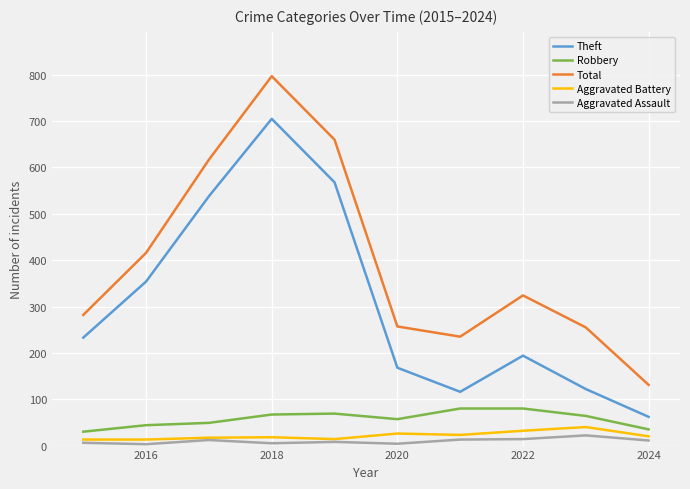

True or false: Total and Robbery cross at least once.

False